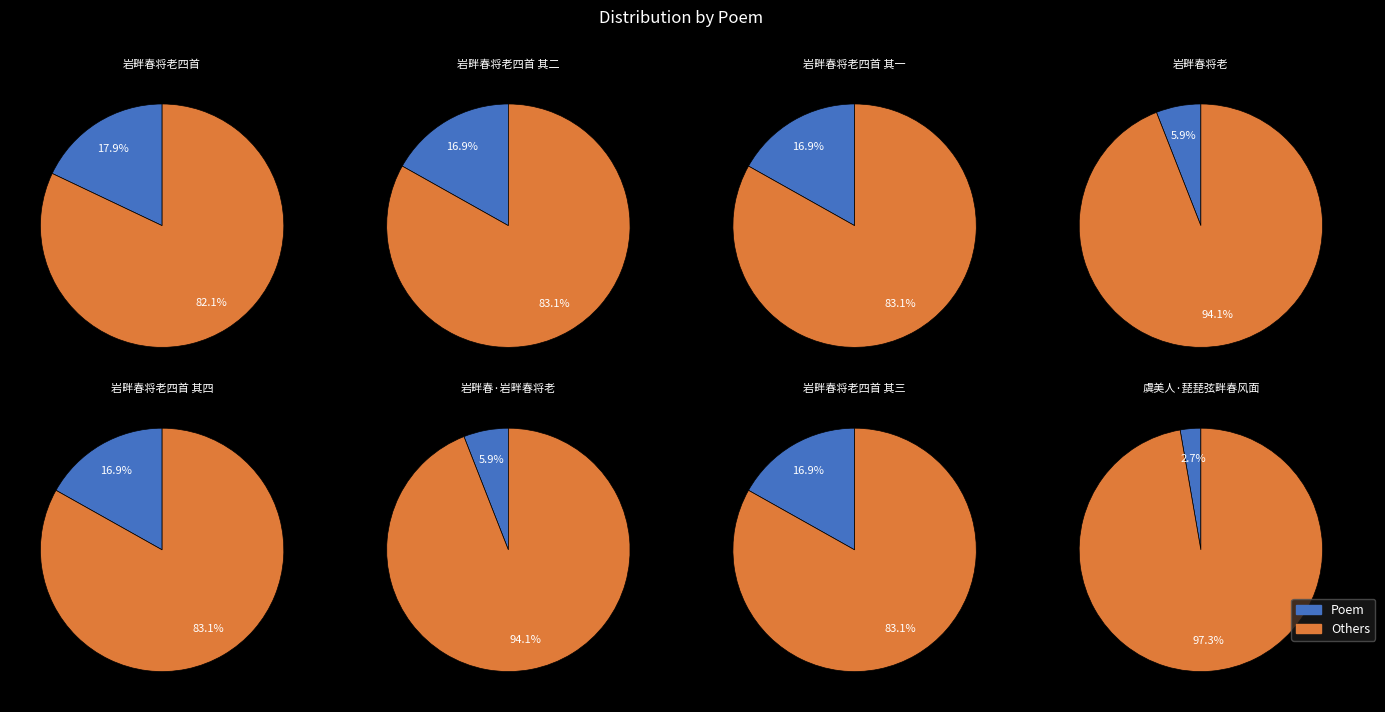

To the nearest percent, what is the average slice percentage?

12%